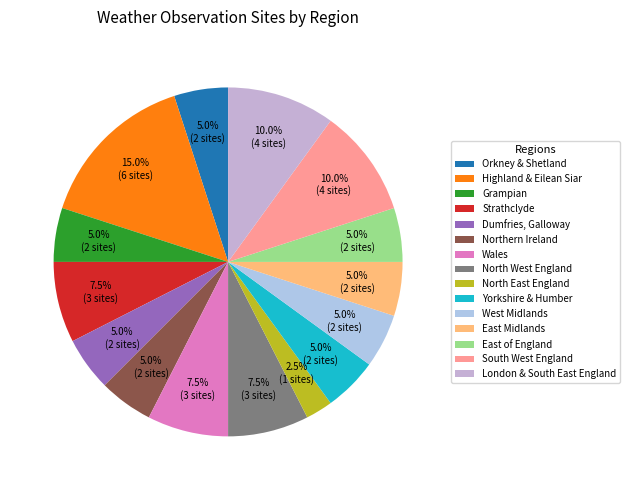

To the nearest percent, what percentage of the pie is Grampian?

5%